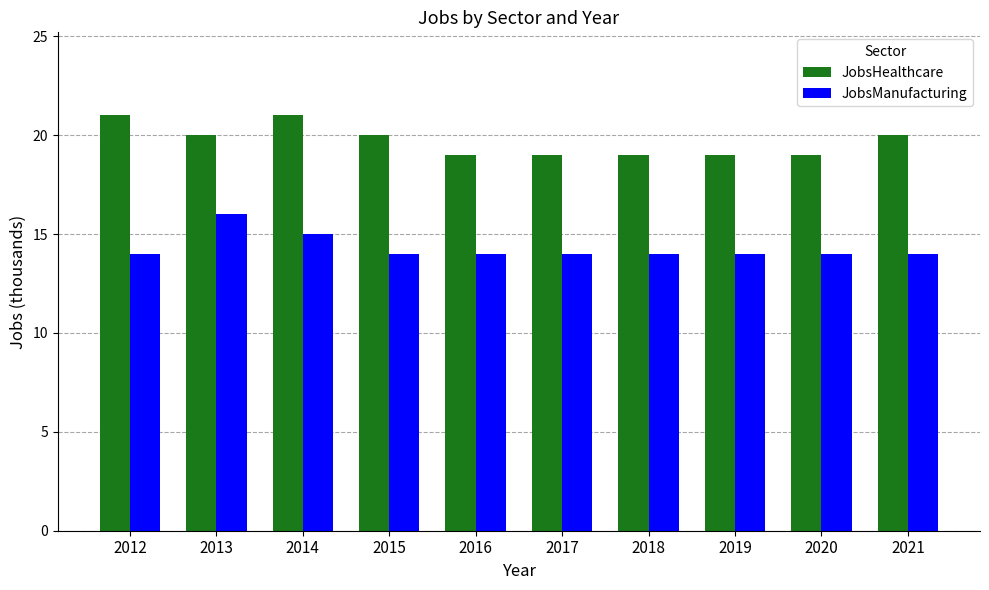

How many values in the JobsHealthcare series are below 20?

5